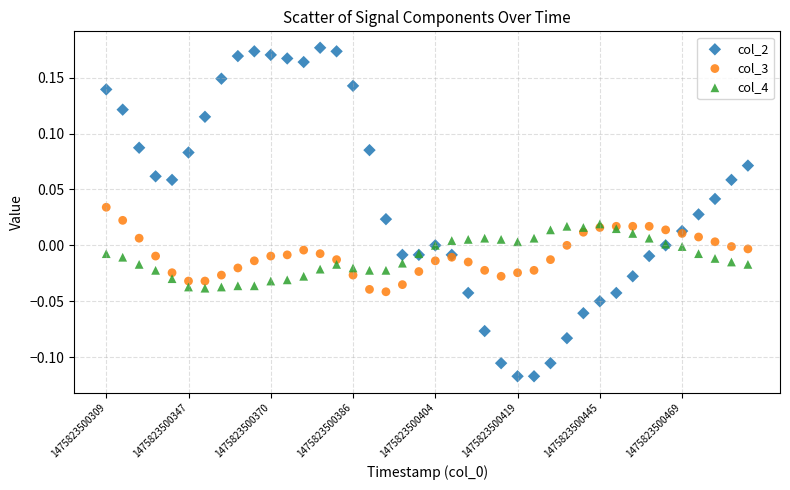

What are all the series names shown in the legend?

col_2, col_3, col_4